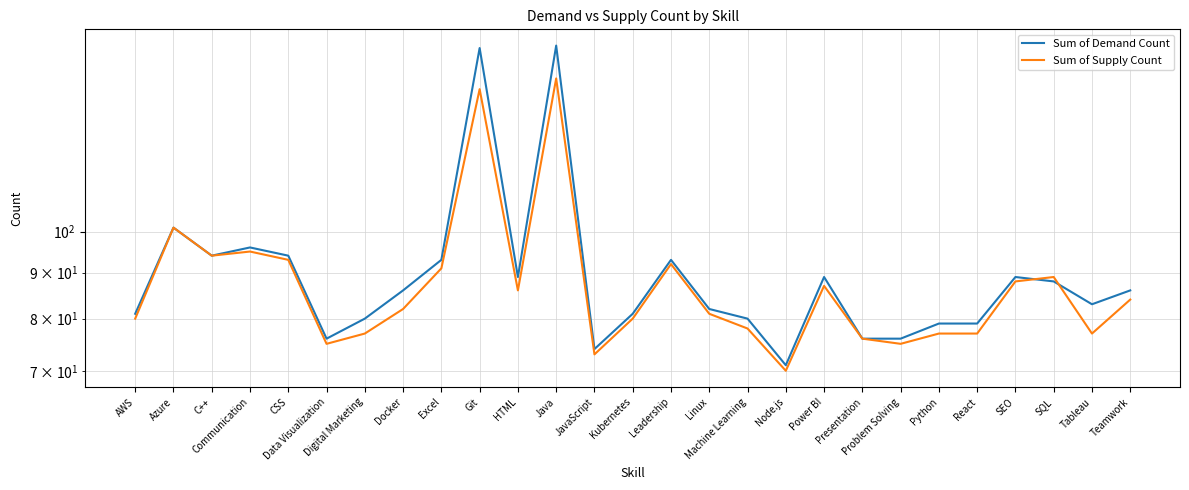

What is the average value of the Sum of Demand Count series?

90